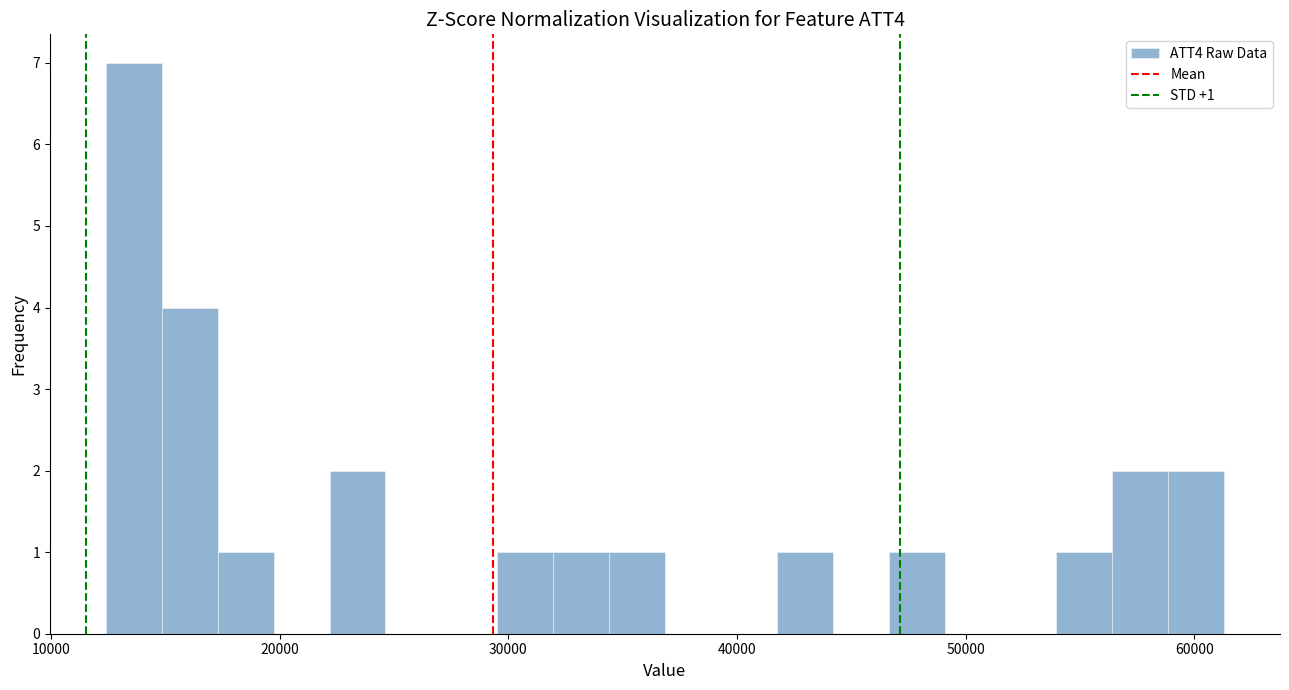

Read against the x-axis, roughly where is the centre of the tallest bar?

14000